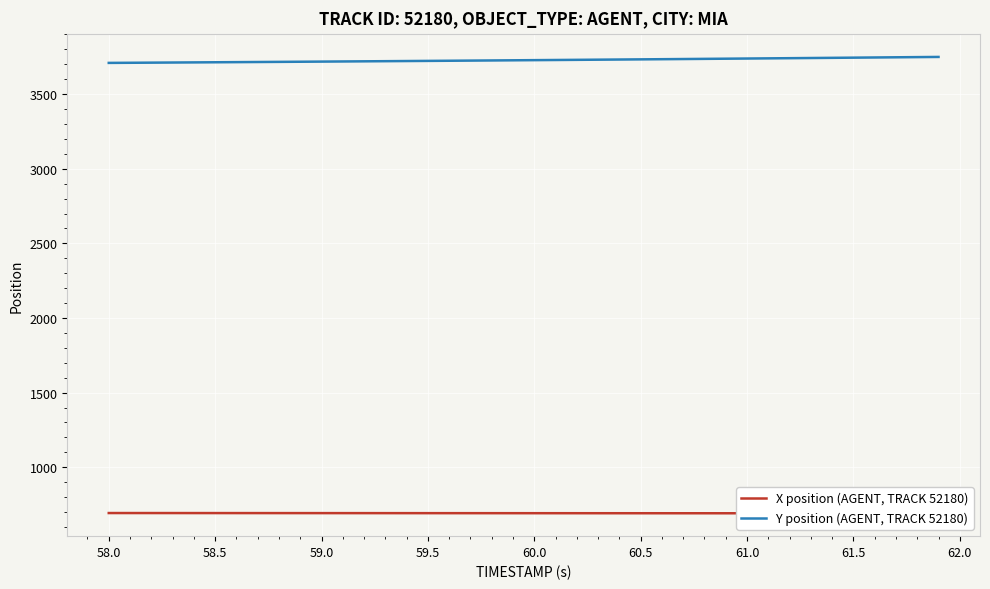

What is the maximum value shown in the chart?

3749.0